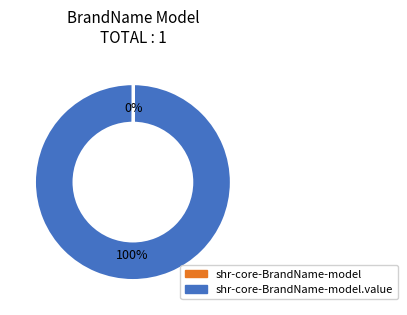

Does any single category account for the majority?

Yes